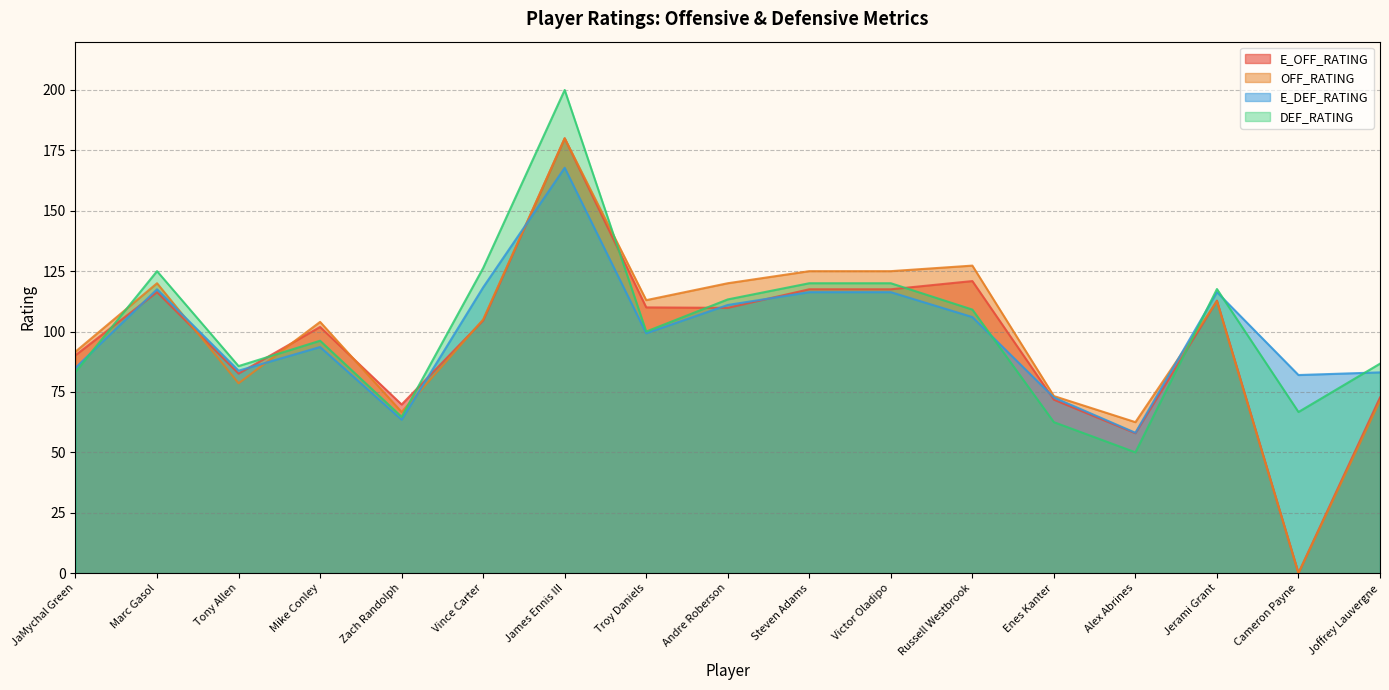

What is the approximate value of E_OFF_RATING at Steven Adams?

117.5